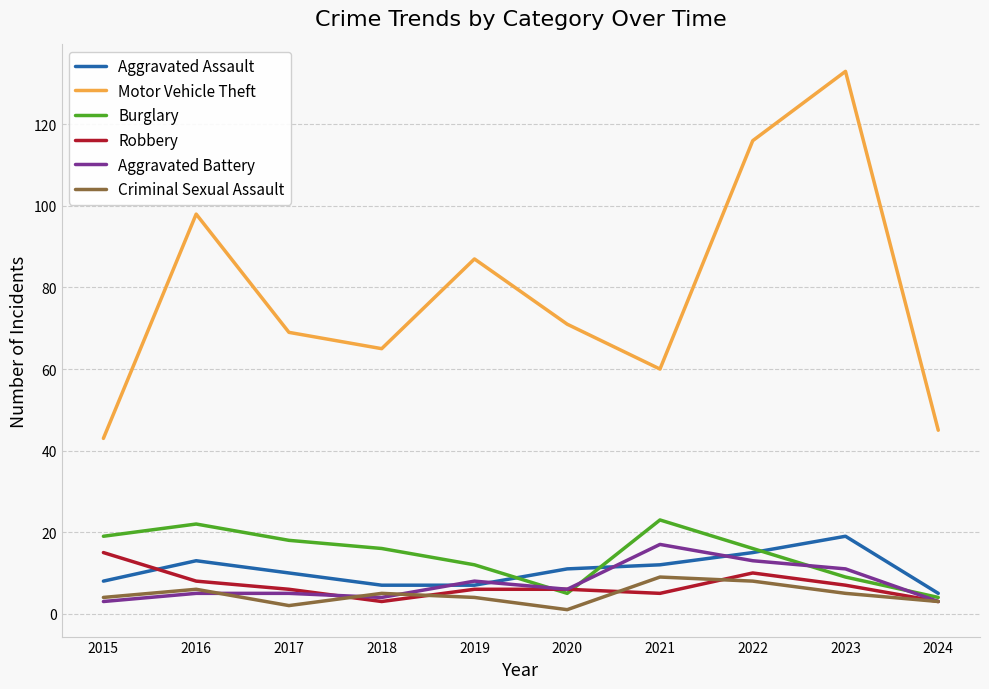

What is the difference between the highest and lowest values at 2020?

70